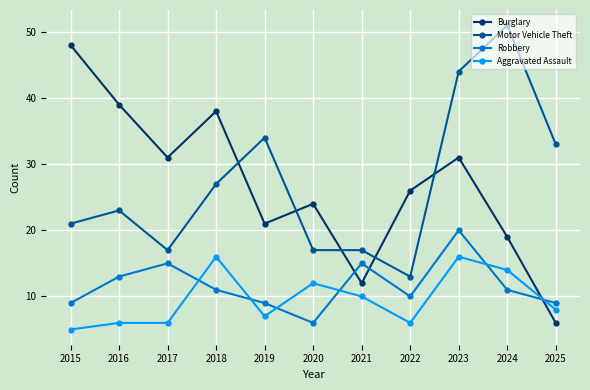

Where does the Burglary series first go above 26?

2015